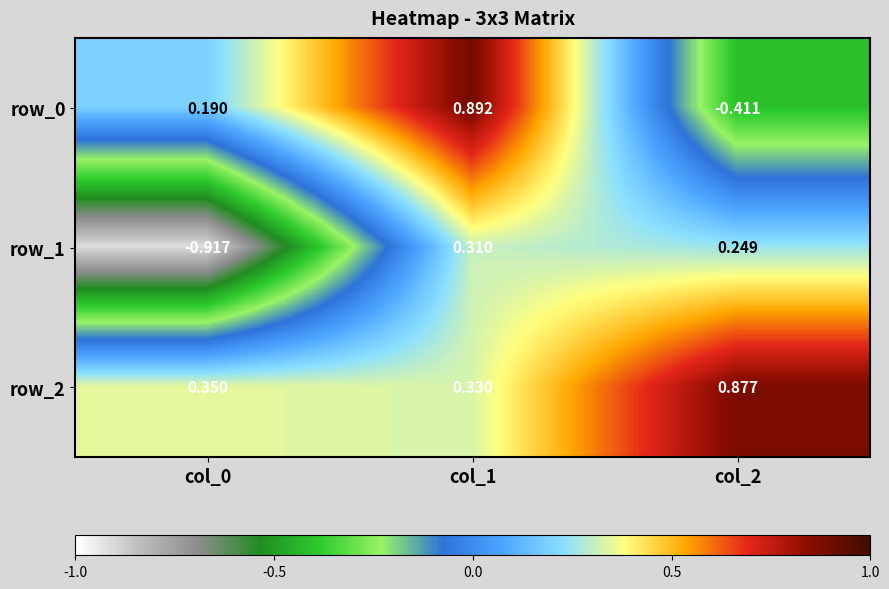

What is the sum of all row_2 values?

1.6